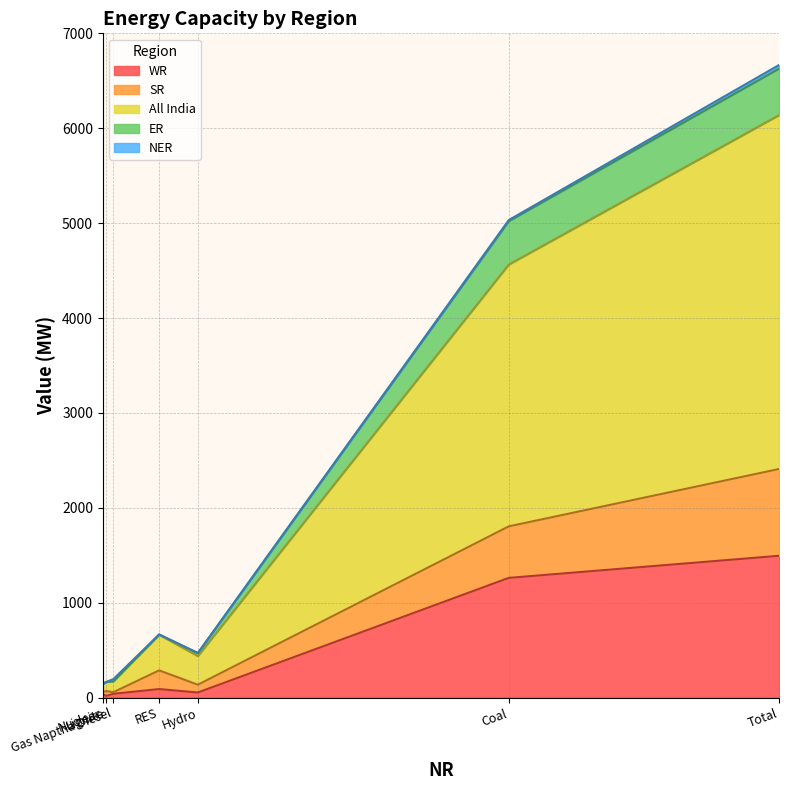

What is the spread (max minus min) of values at RES?

376